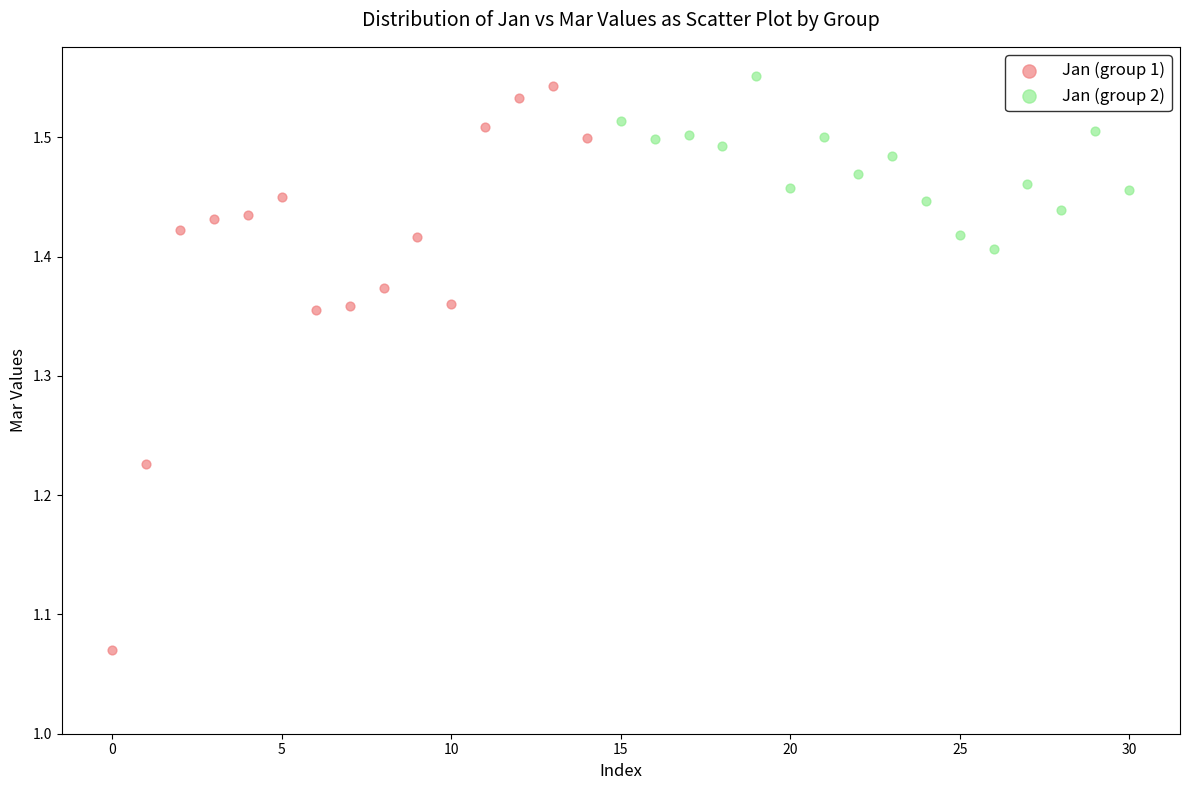

Which series has the widest spread of Y values?

Jan (group 1)